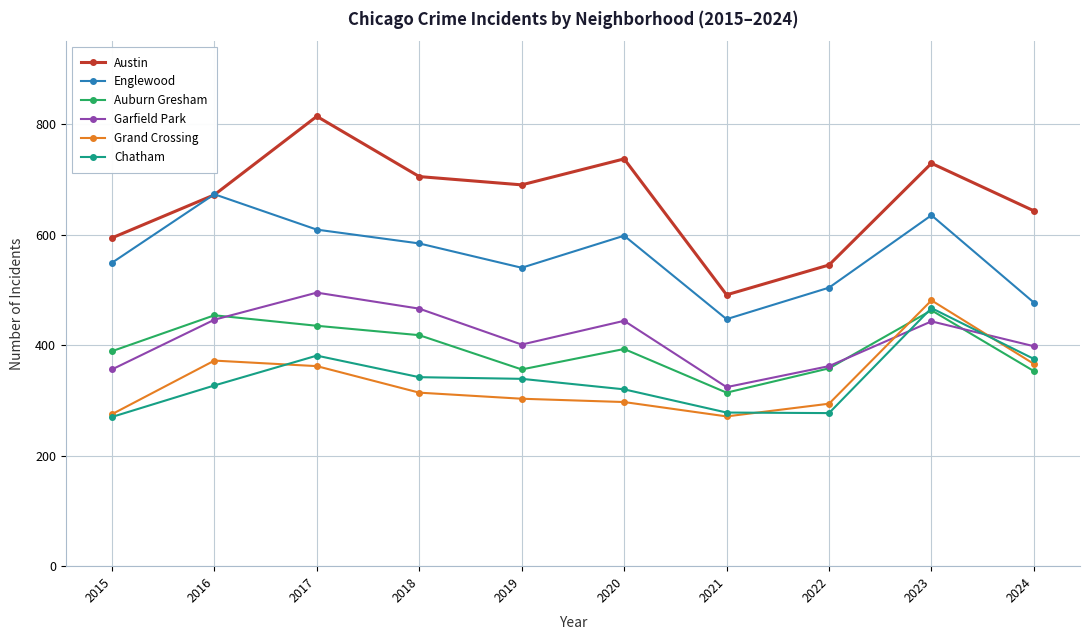

Rank the categories by Englewood value from highest to lowest.

2016, 2023, 2017, 2020, 2018, 2015, 2019, 2022, 2024, 2021